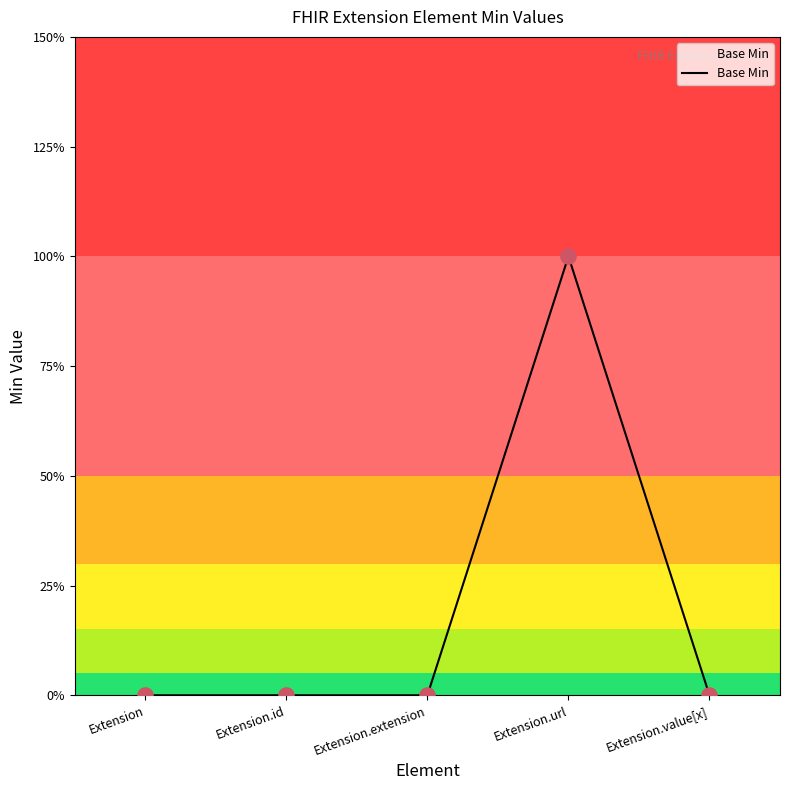

Which has a higher value, Extension.extension or Extension?

Extension.extension